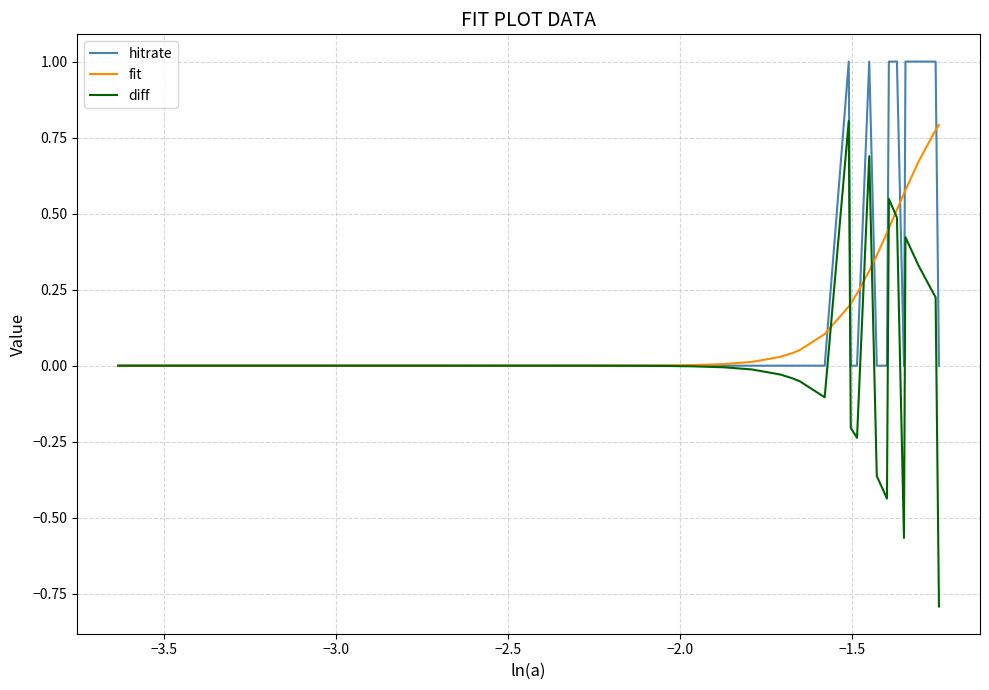

Which series has the widest spread of values?

diff